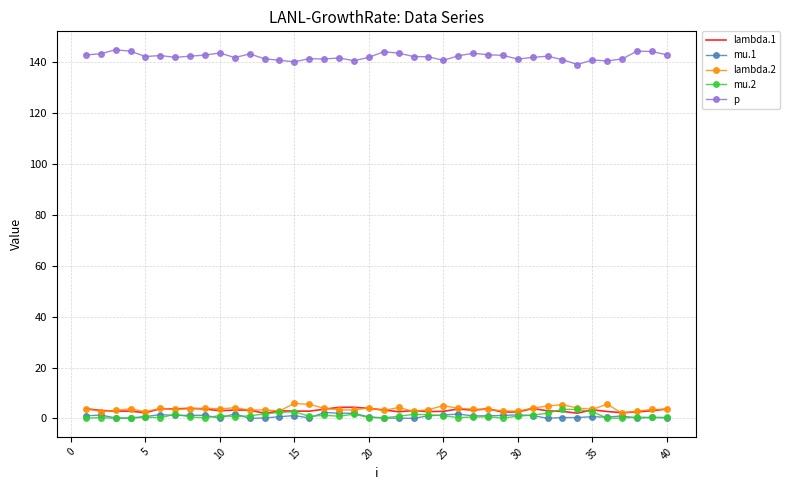

True or false: p and lambda.1 cross at least once.

False